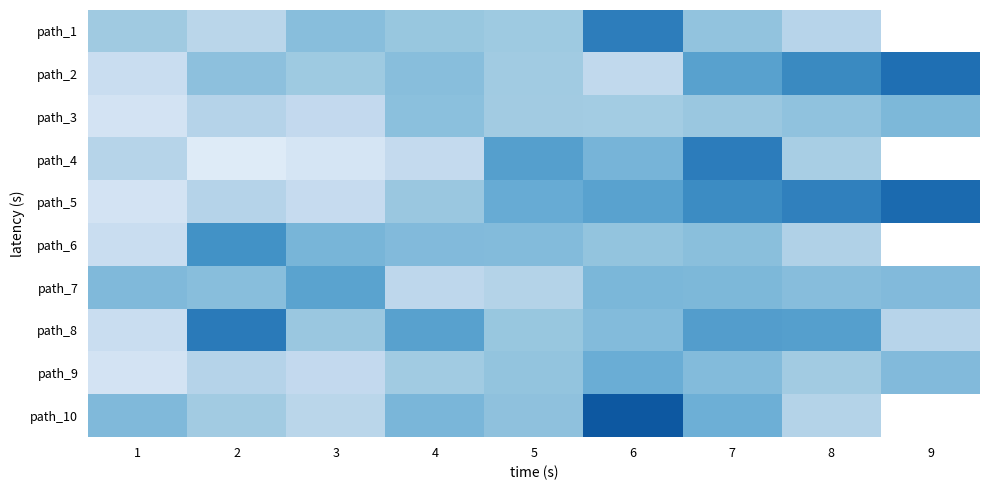

What is the spread (max minus min) of values at 8?

0.1